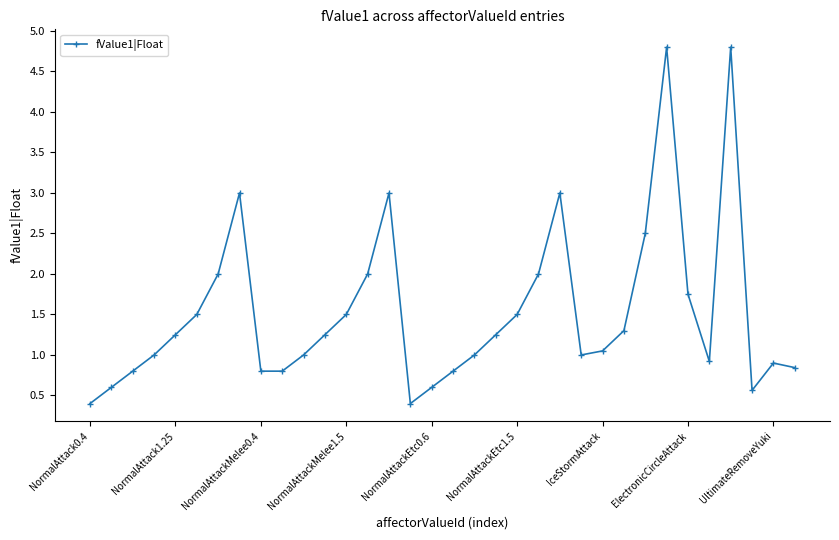

Does the chart display data point markers on the line(s)?

Yes